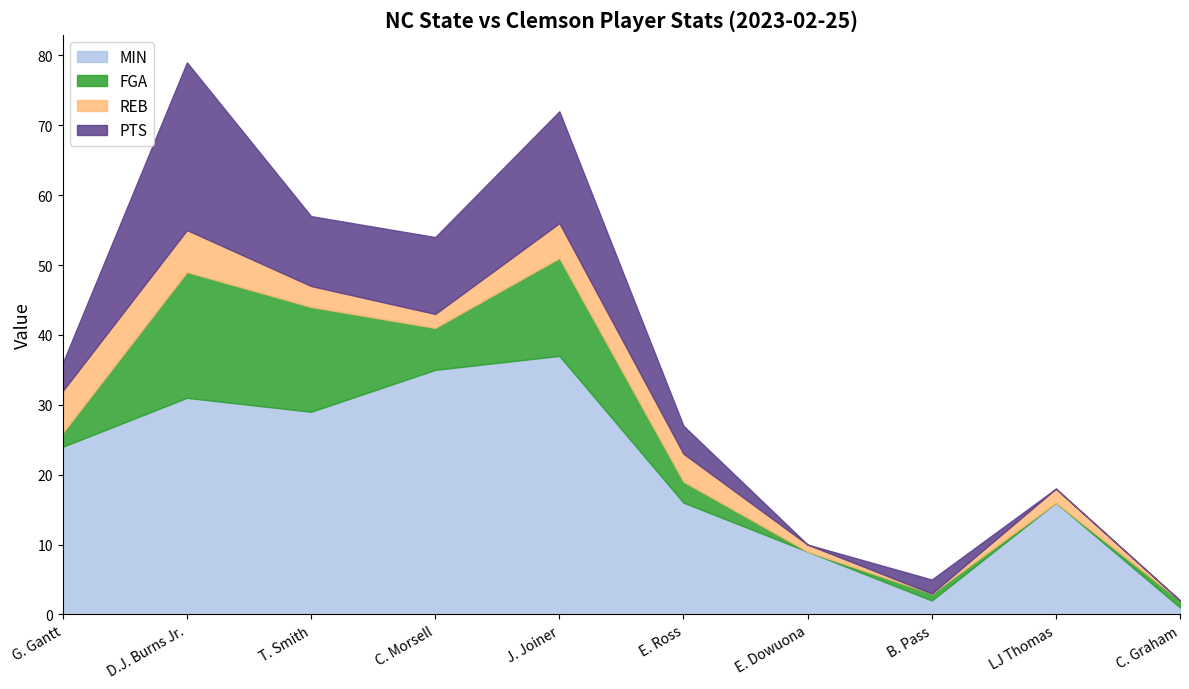

In MIN, how many points are lower than both neighbors (excluding endpoints)?

2